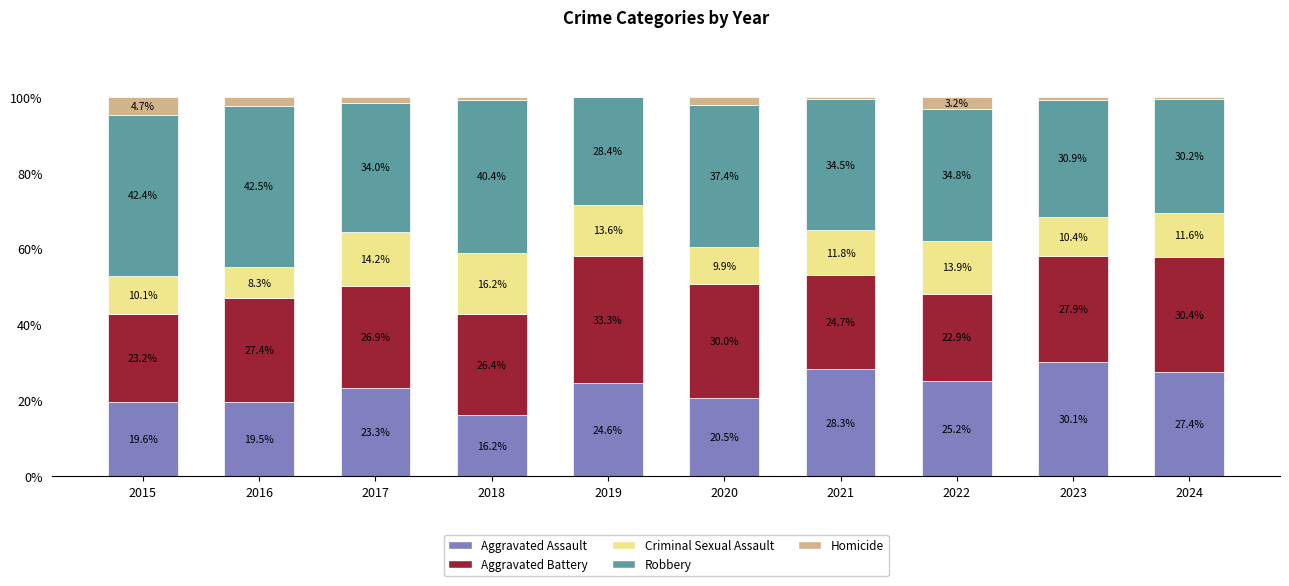

How many categories are shown in the chart?

10